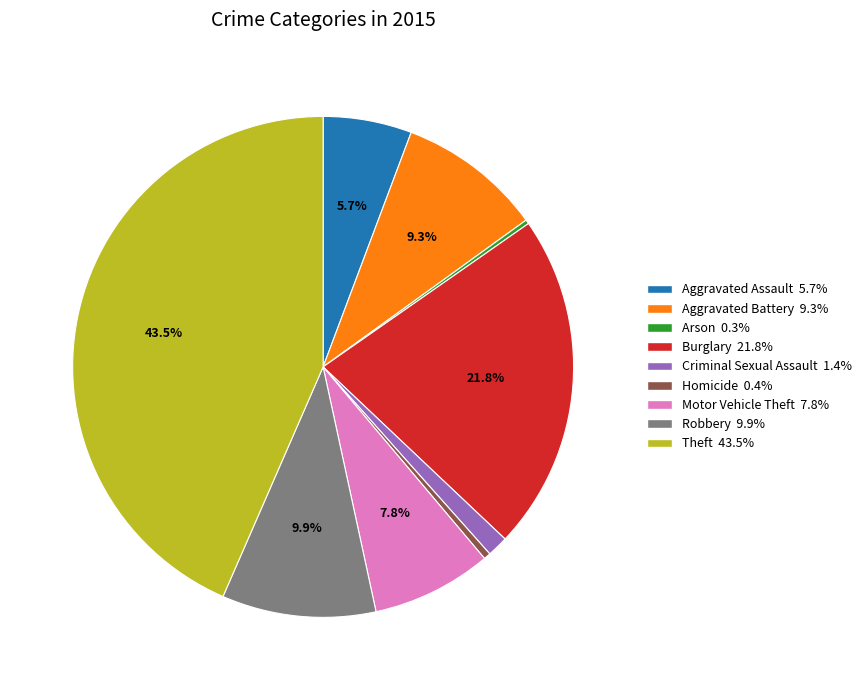

What is the ratio of the value at Motor Vehicle Theft to the value at Aggravated Assault?

1.4